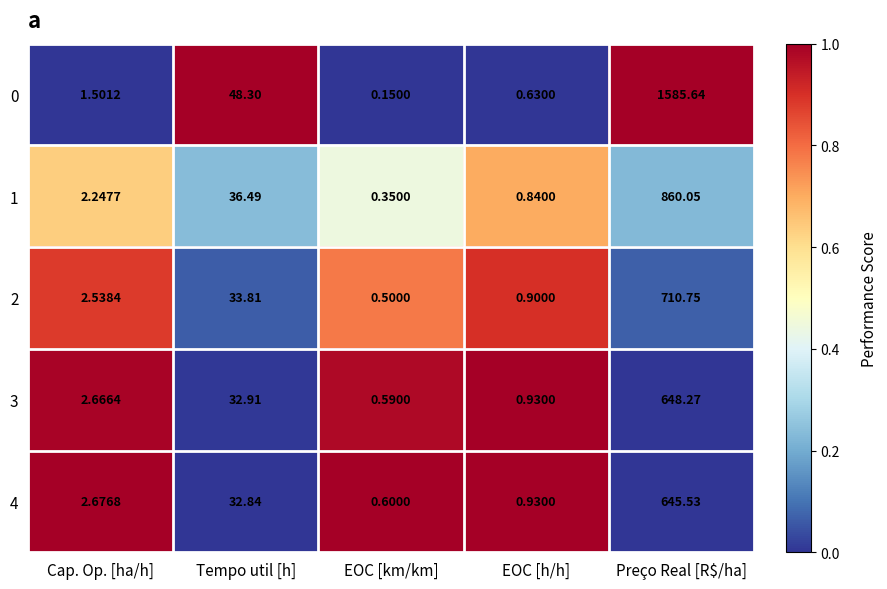

Where does the 1 series first go above 2?

Cap. Op. [ha/h]